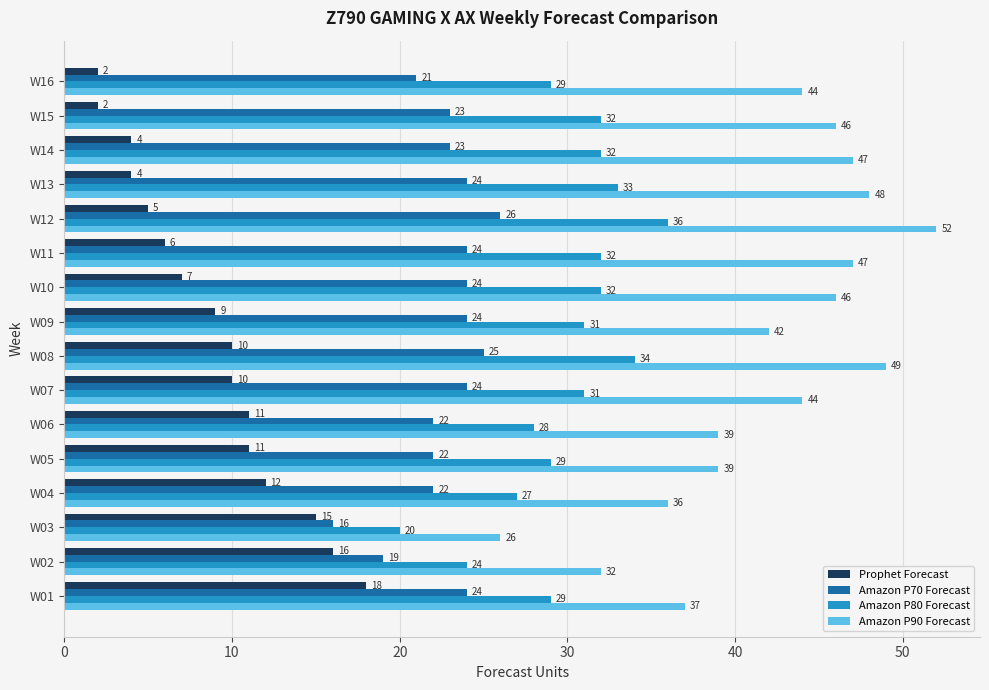

At which category is the sum across all series the highest?

W12